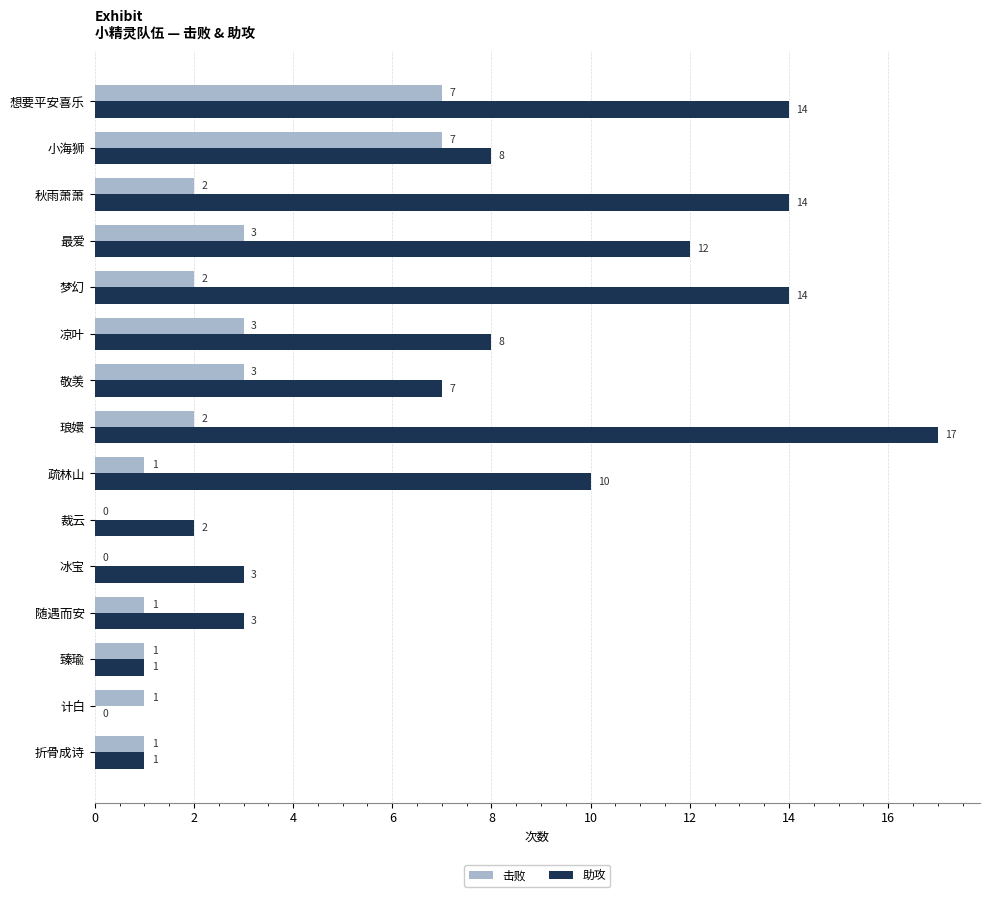

At which category is the sum across all series the highest?

想要平安喜乐